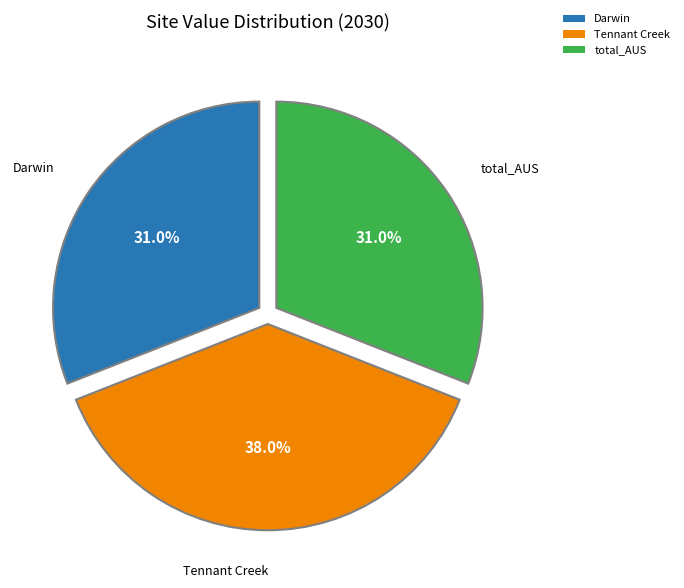

To the nearest percent, what is the average slice percentage?

33%